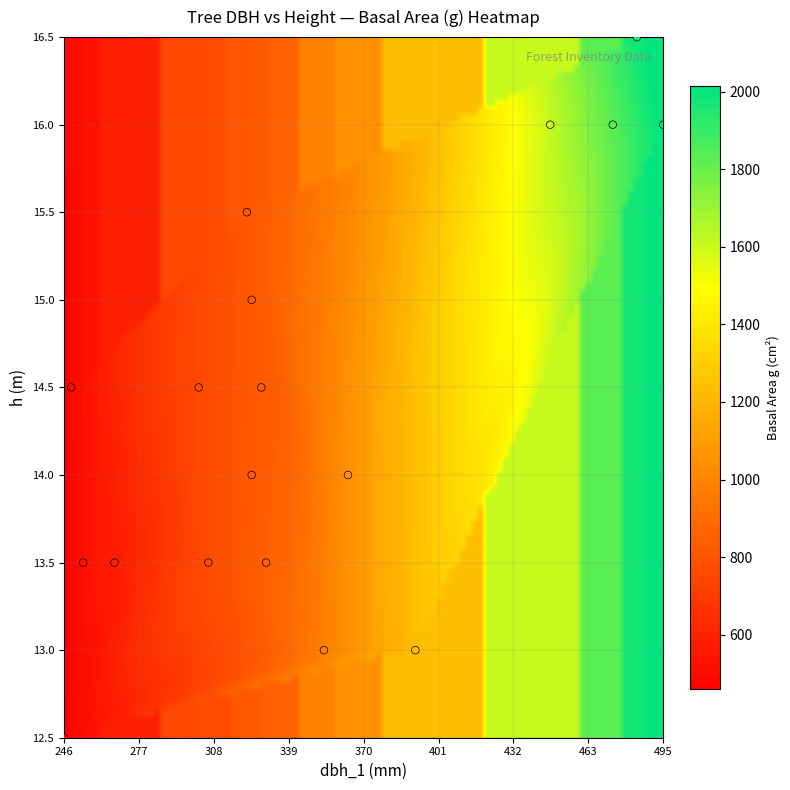

What is the range of Y values (max minus min)?

4.0